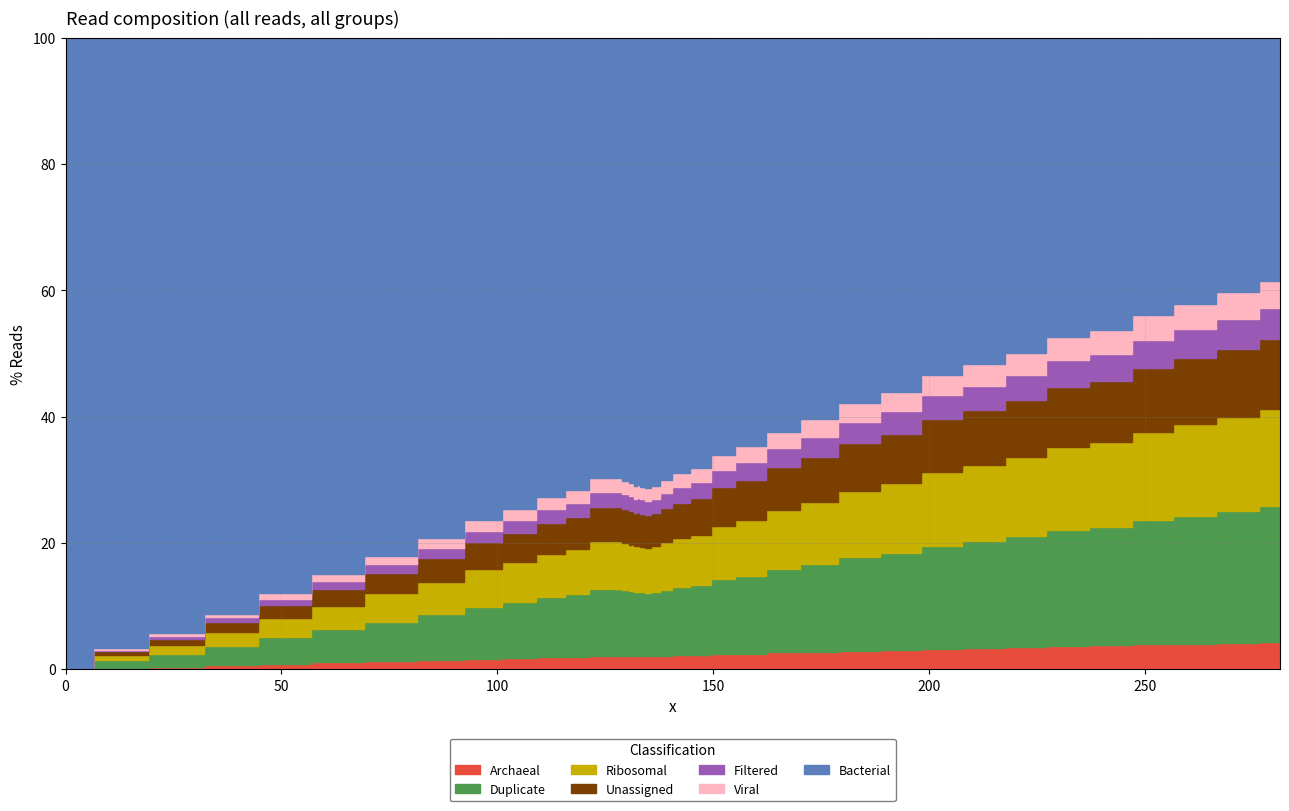

What is the sum of all values?

1293.5